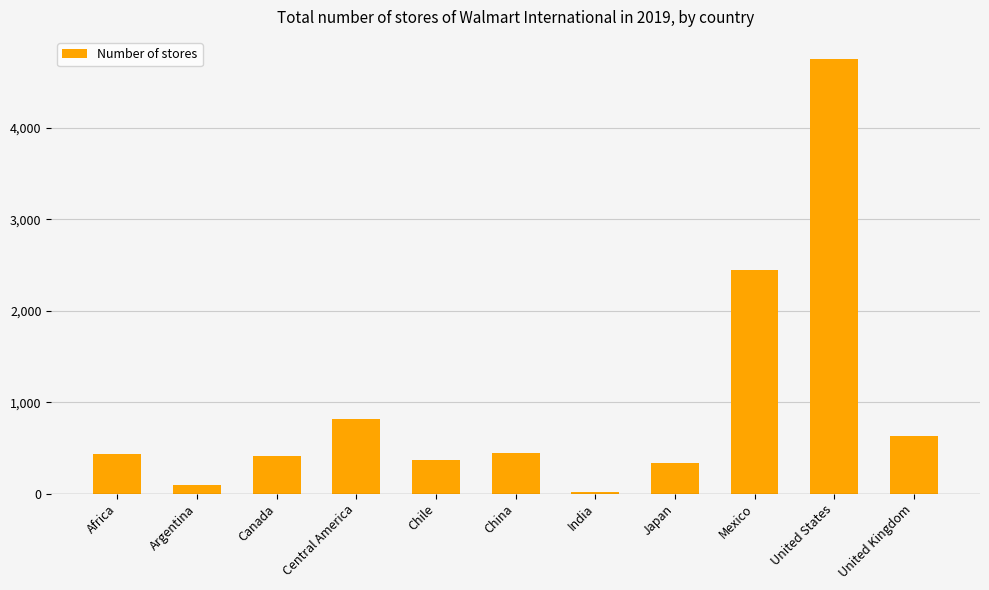

The value at Chile is 371. True or false?

True